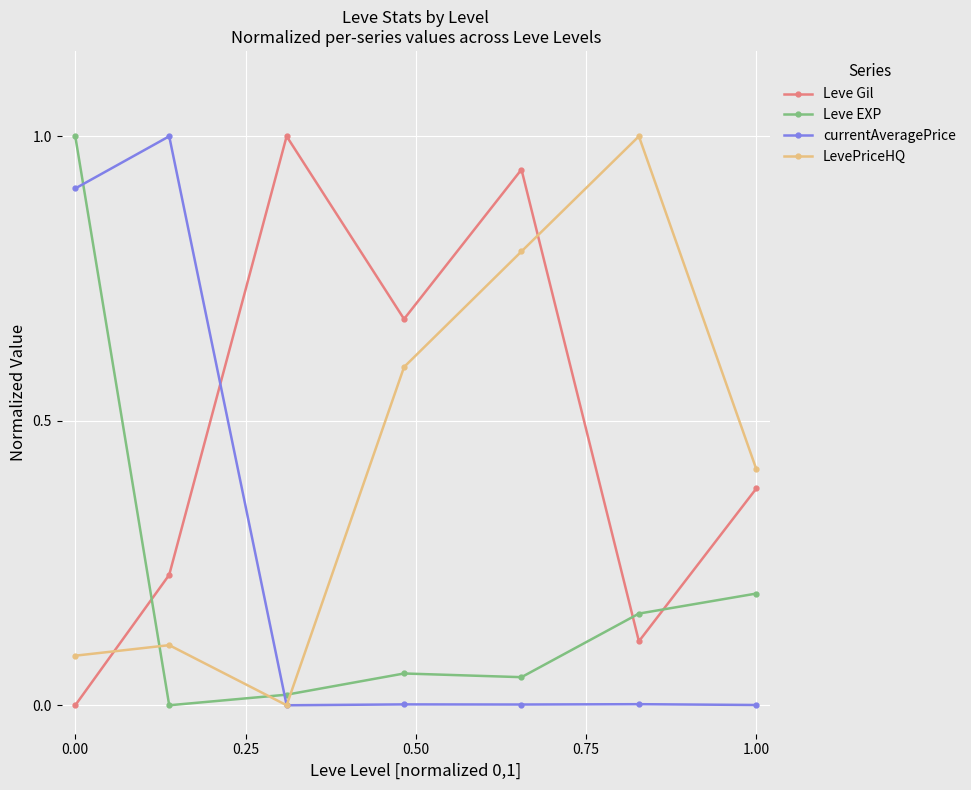

How many categories are shown in the chart?

7